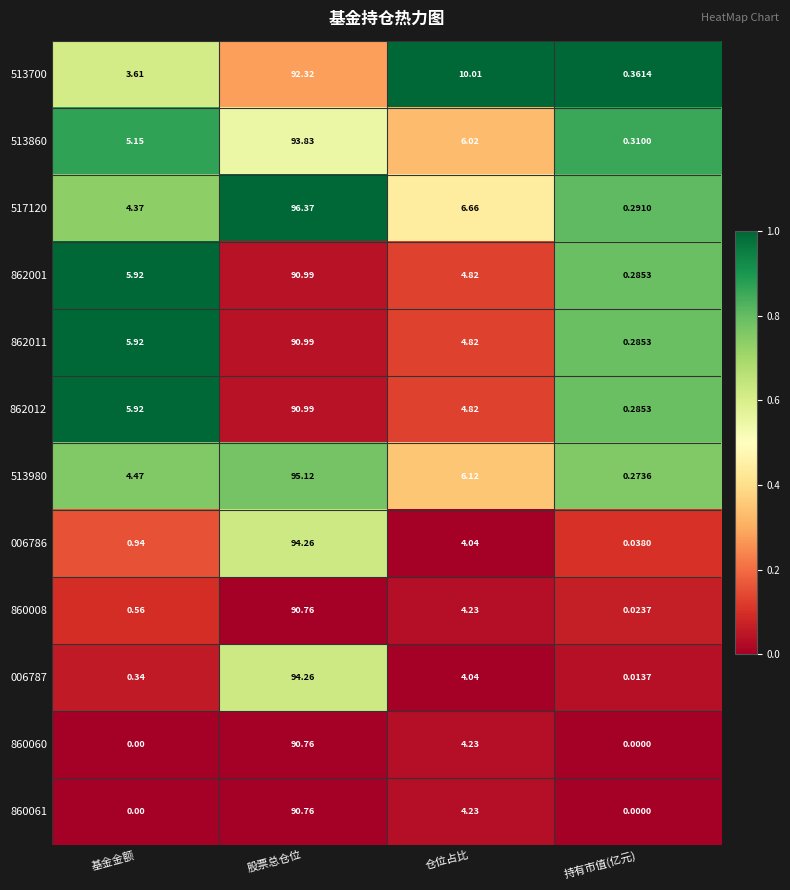

What is the total value across all series at 持有市值(亿元)?

2.2